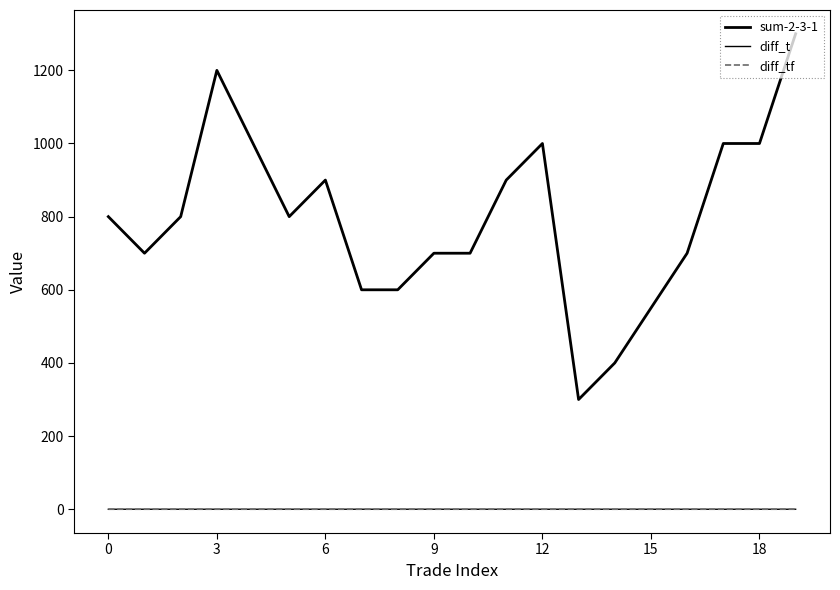

Does the chart have visible grid lines?

No